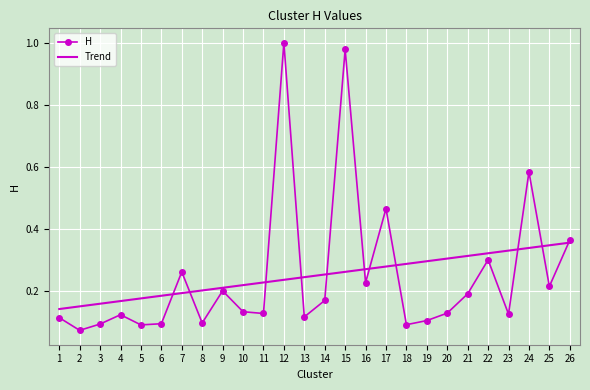

What is the change in value from 2 to 16?

+0.2